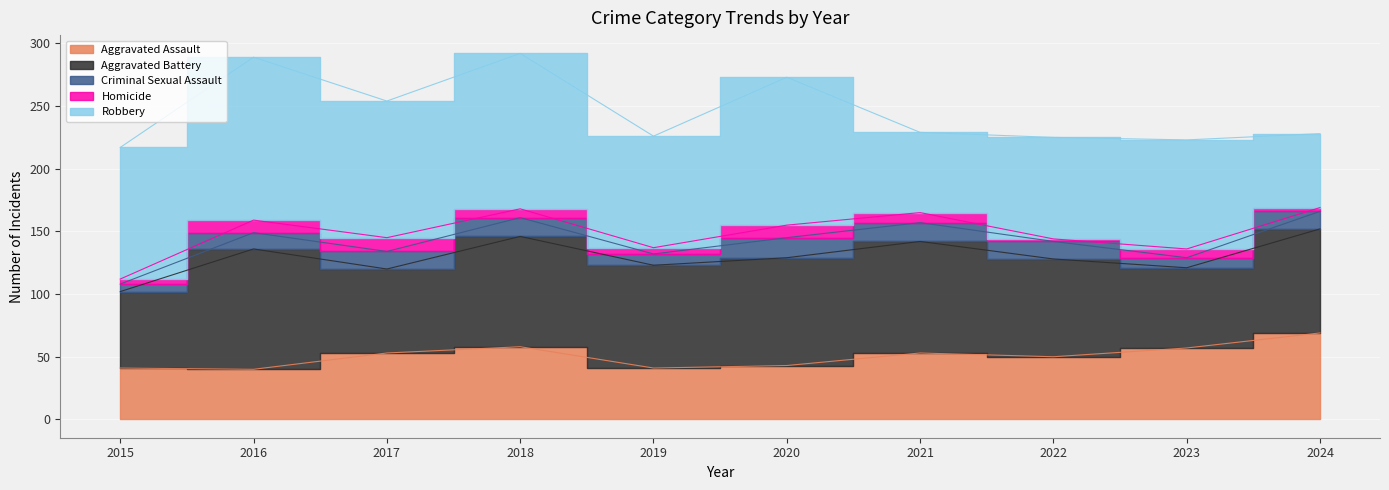

Rank the series by their maximum value, from lowest to highest.

Homicide, Criminal Sexual Assault, Aggravated Assault, Aggravated Battery, Robbery